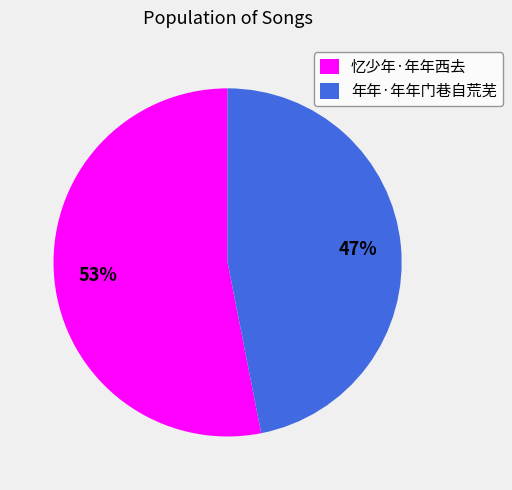

Is it true that 年年·年年门巷自荒芜 is 57% of the pie?

False